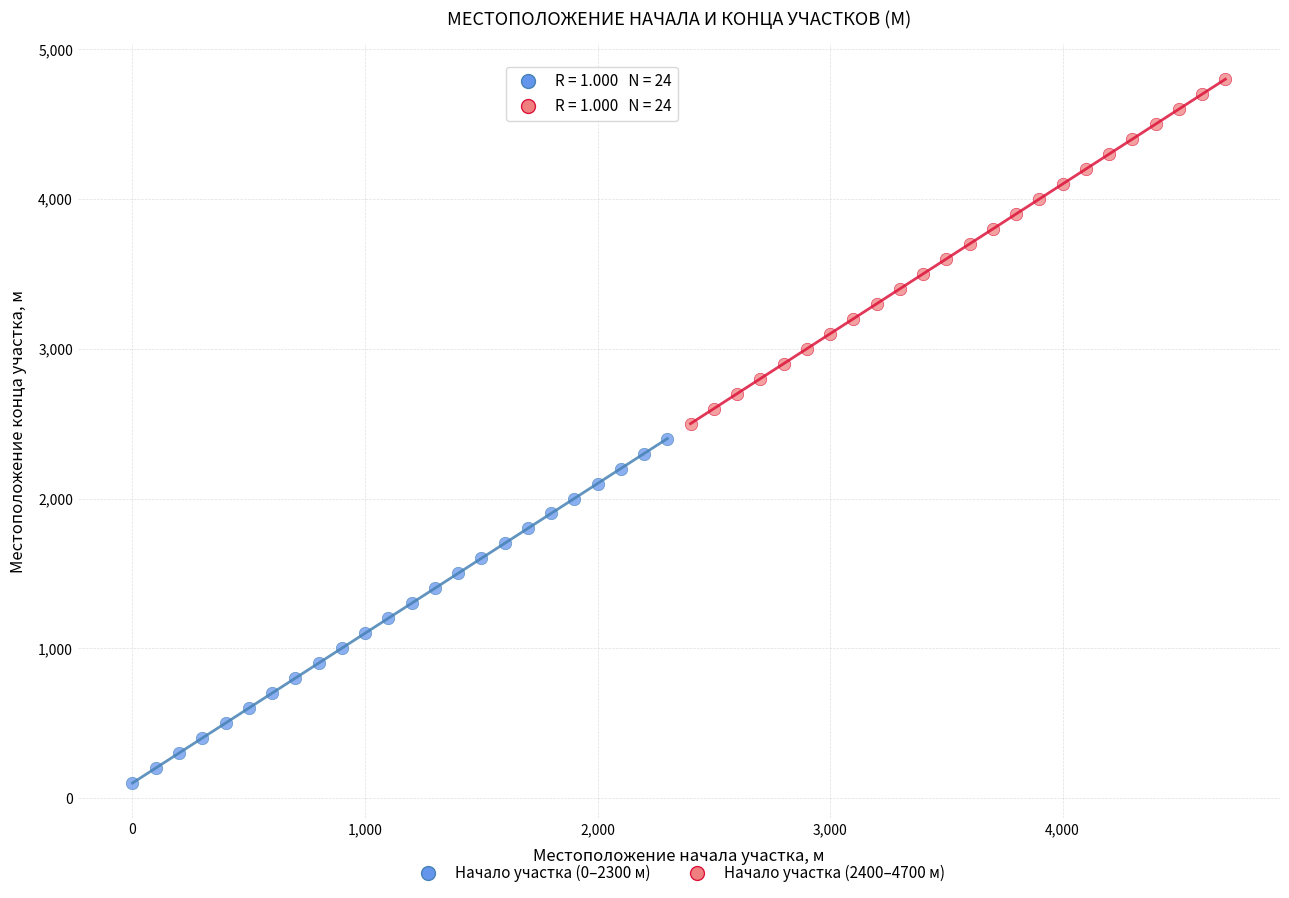

Which series contains the lowest Y value?

Начало участка (0–2300 м)